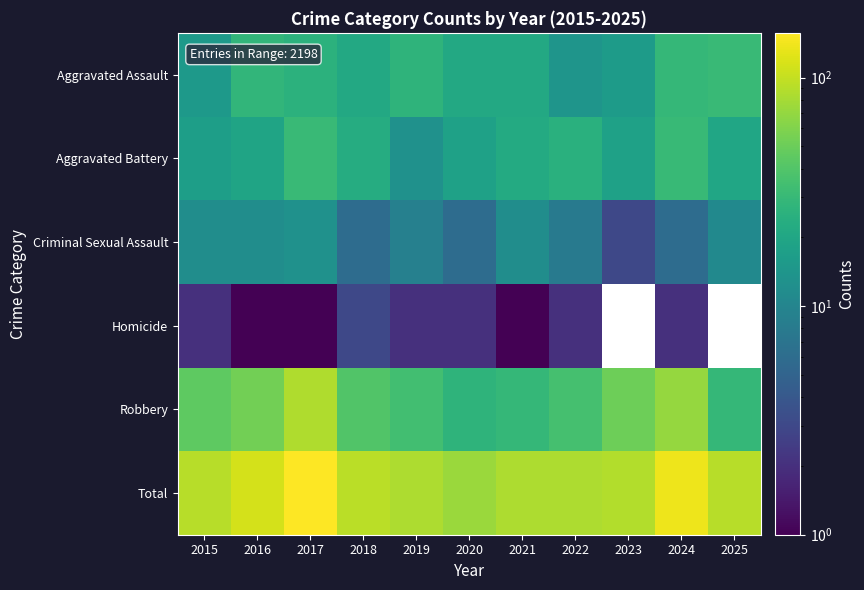

What is the sum of all Robbery values?

500.0